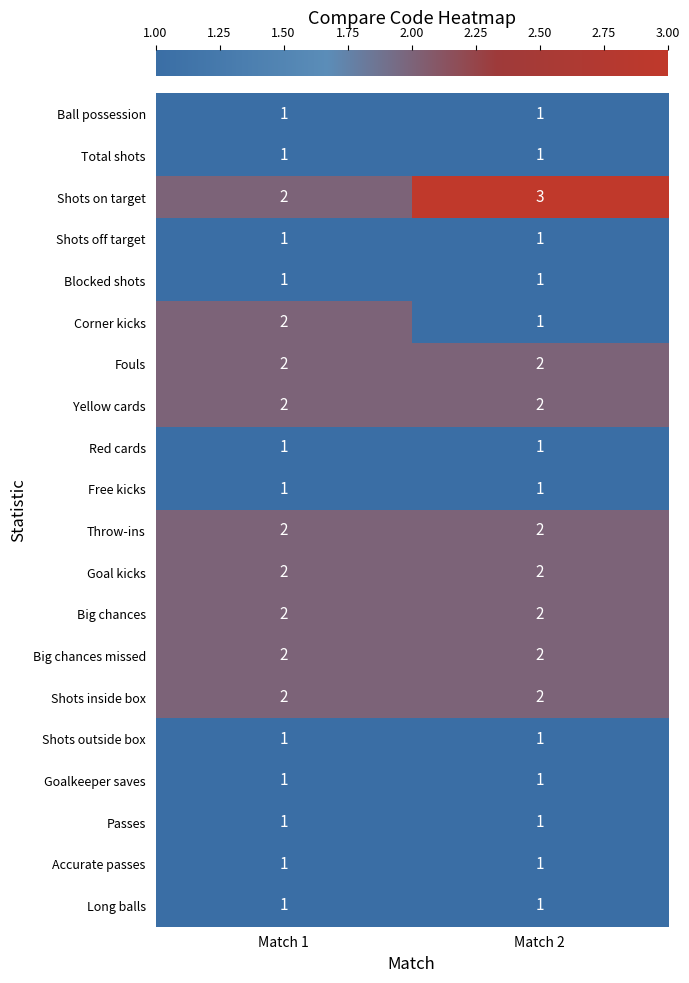

What is the total value across all series at Match 2?

29